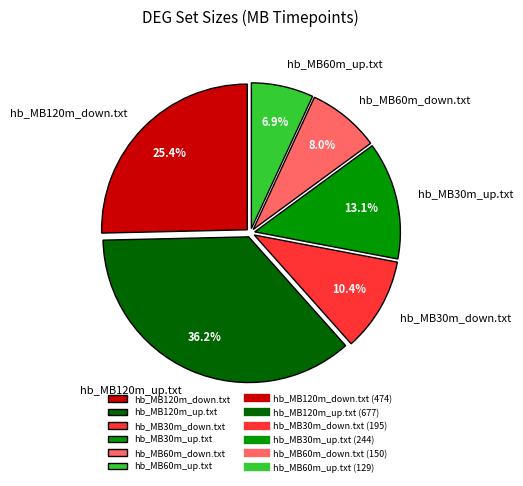

The hb_MB120m_up.txt slice represents 36% of the pie. True or false?

True